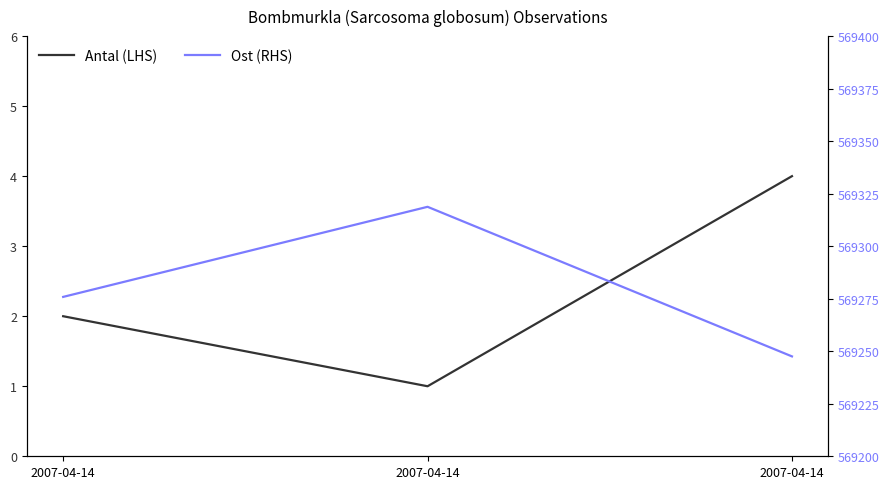

How many lines are shown in the chart?

2